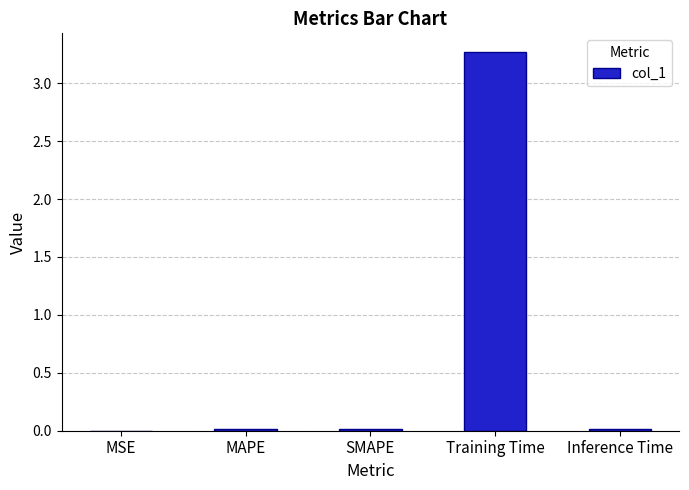

True or false: the data shows 0.0 at MSE.

True